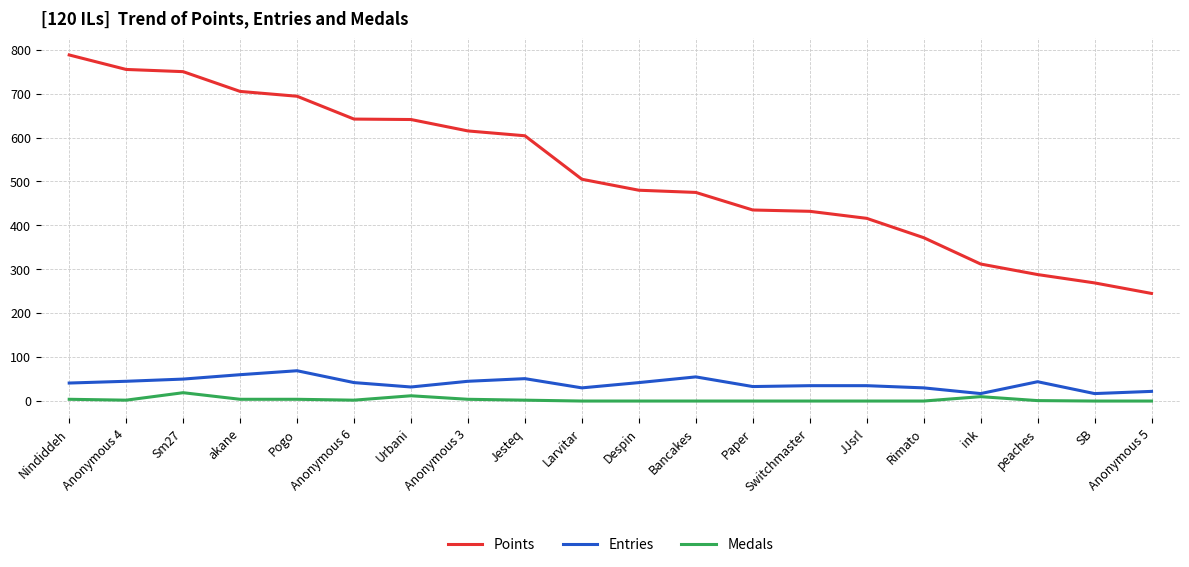

True or false: Entries and Points intersect in this chart.

False